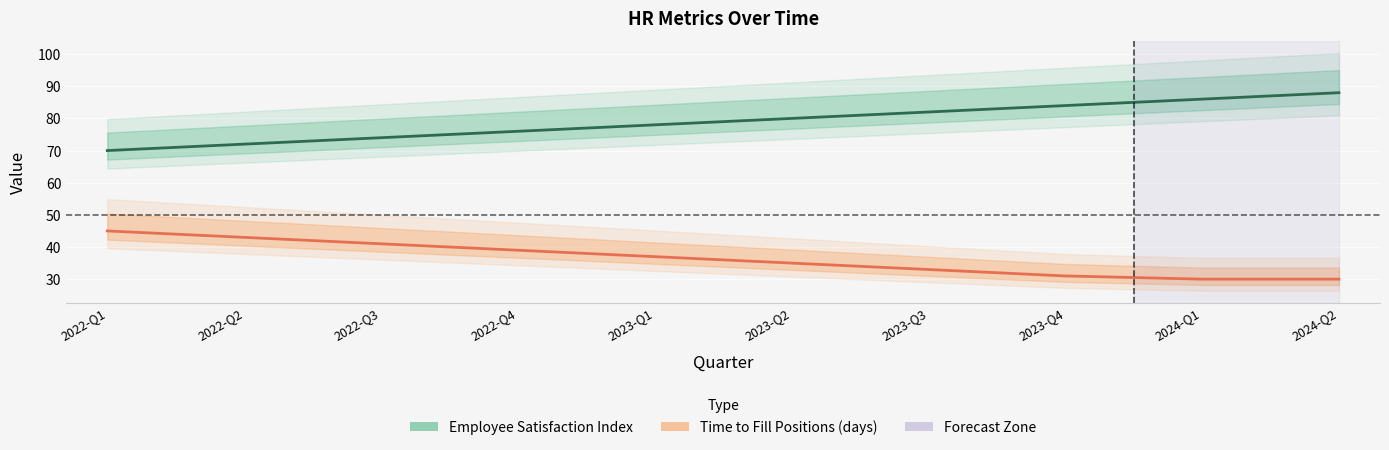

Rank the series by their average value, from highest to lowest.

Employee Satisfaction Index, Time to Fill Positions (days)